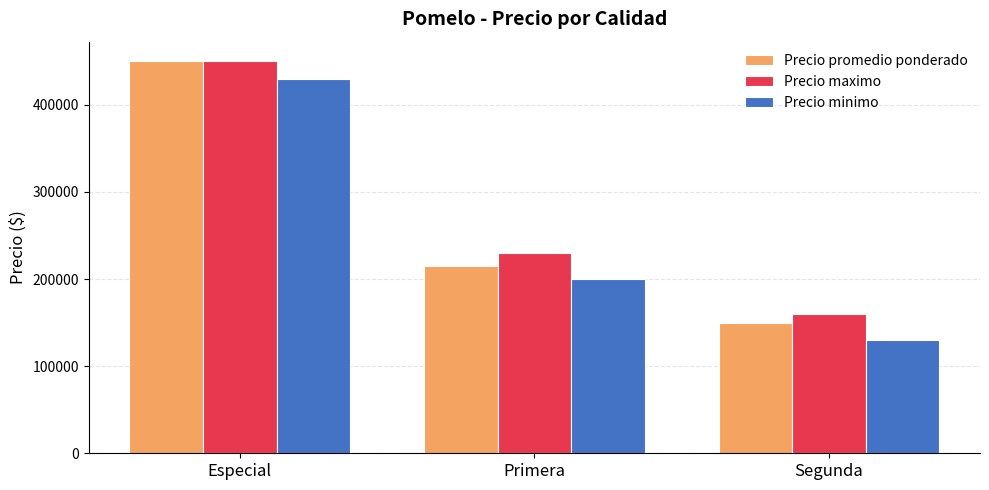

Does the chart contain any negative values?

No